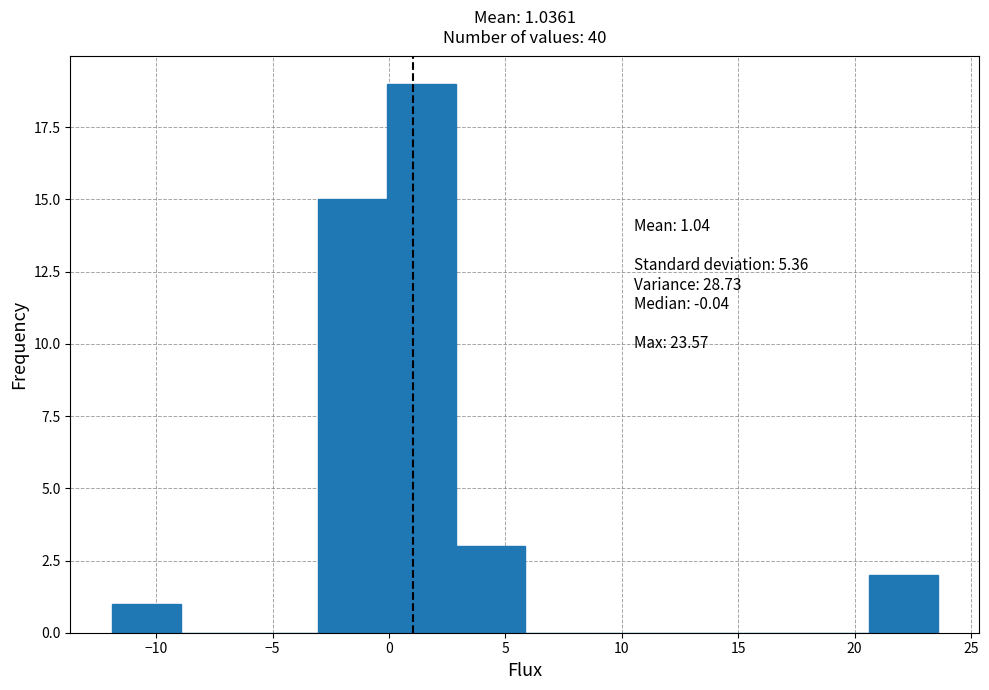

Which range on the x-axis has the tallest bar?

0.0 to 3.0